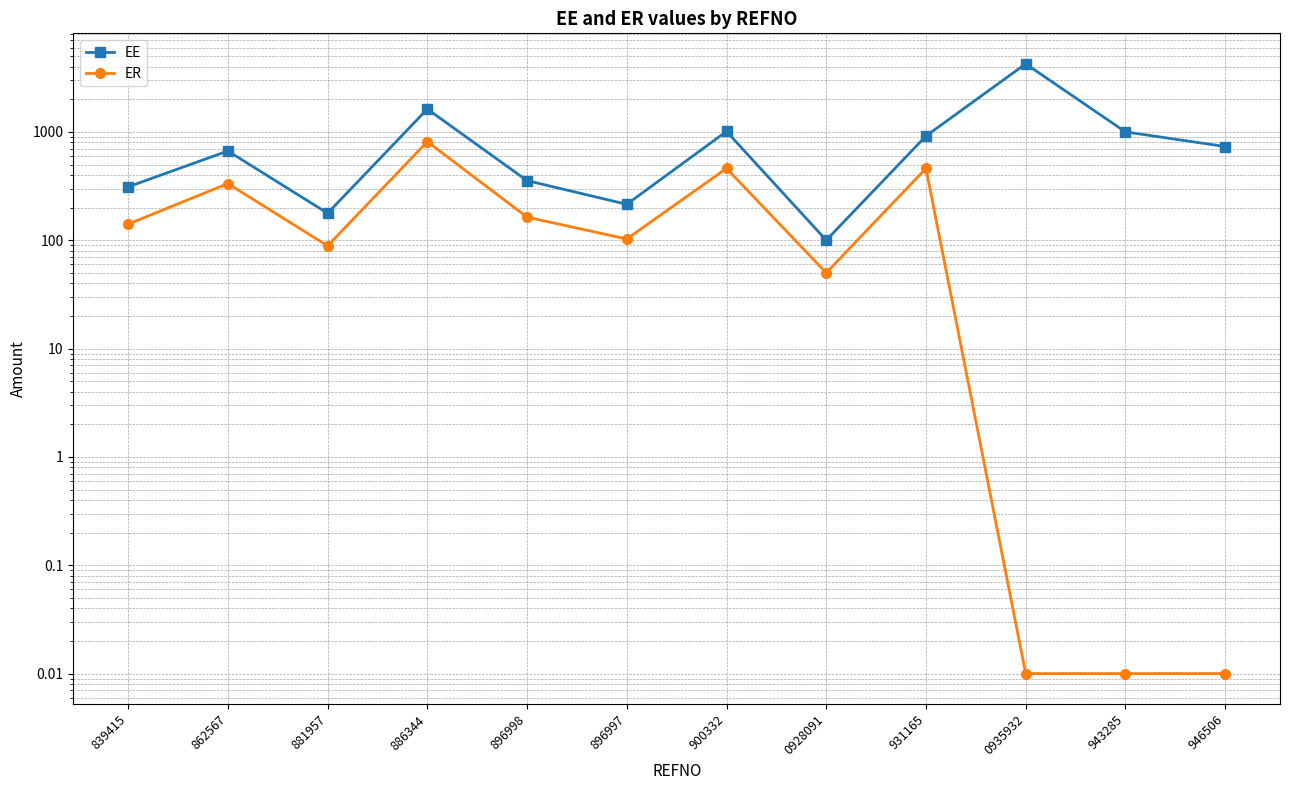

Does the chart display data point markers on the line(s)?

Yes